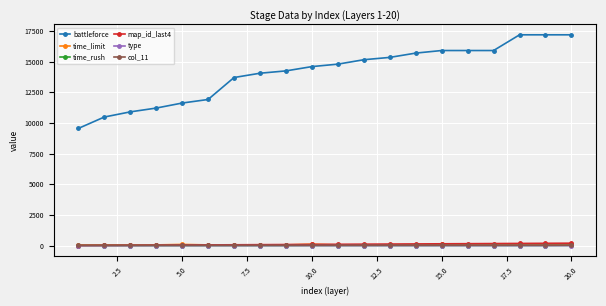

How many lines are shown in the chart?

6